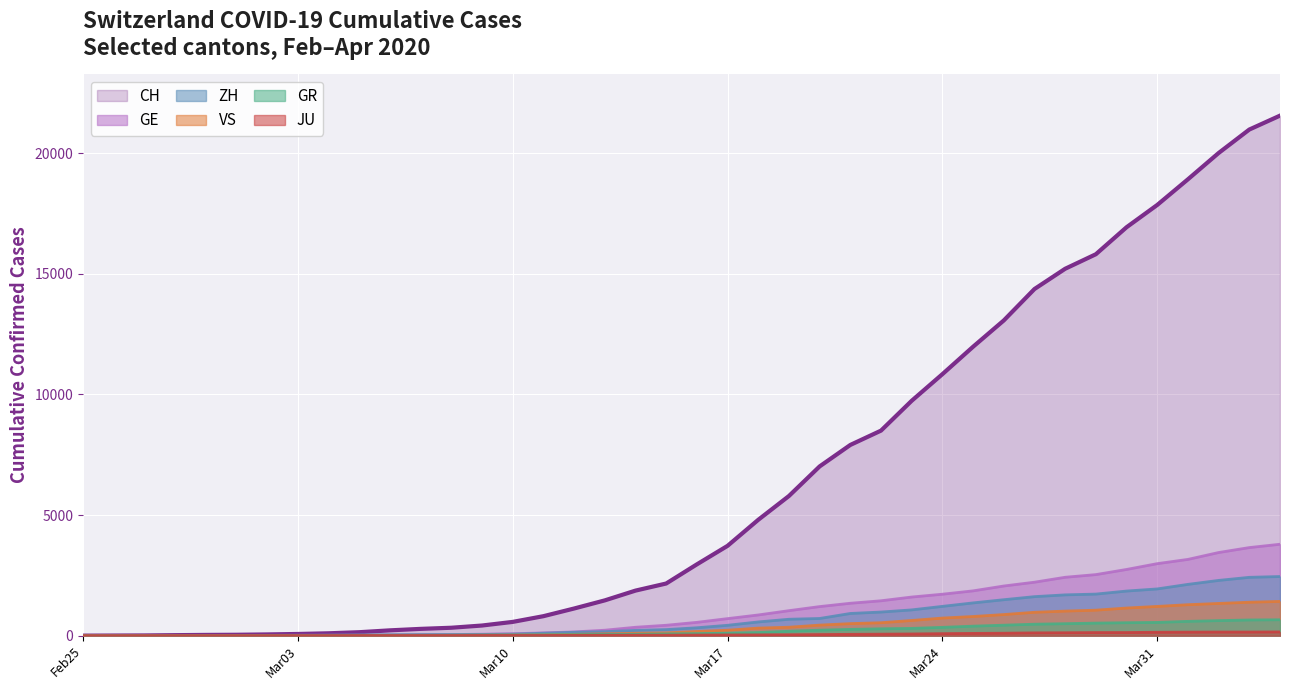

Which series has the largest range (max minus min)?

CH